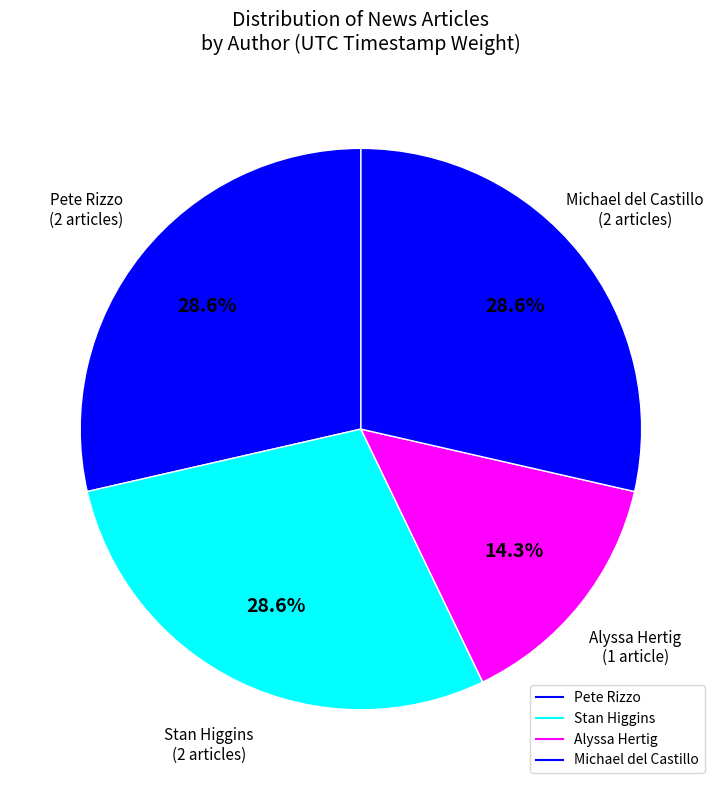

How many slices are in this pie chart?

4